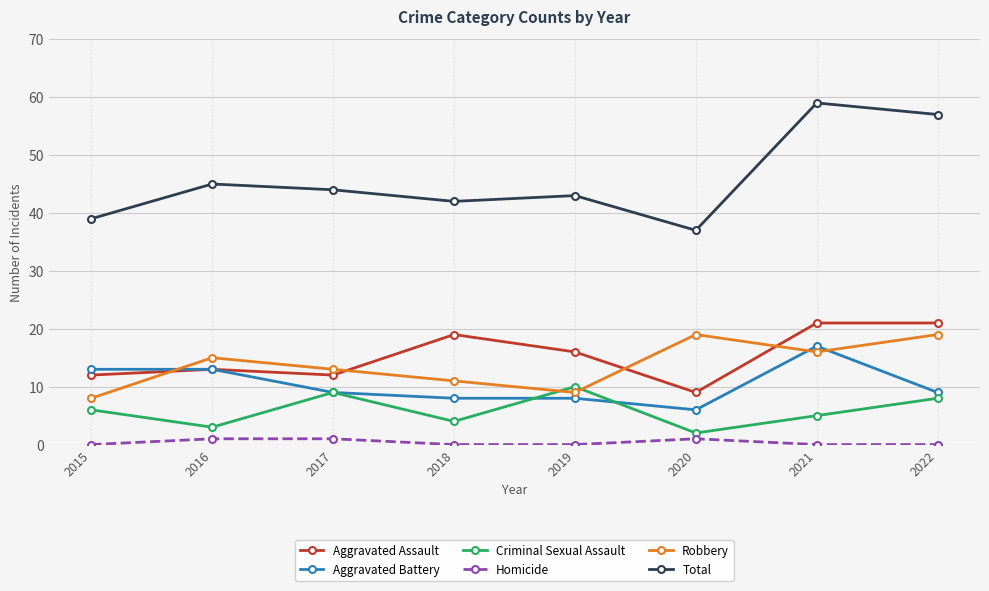

What is the total value across all series at 2018?

84